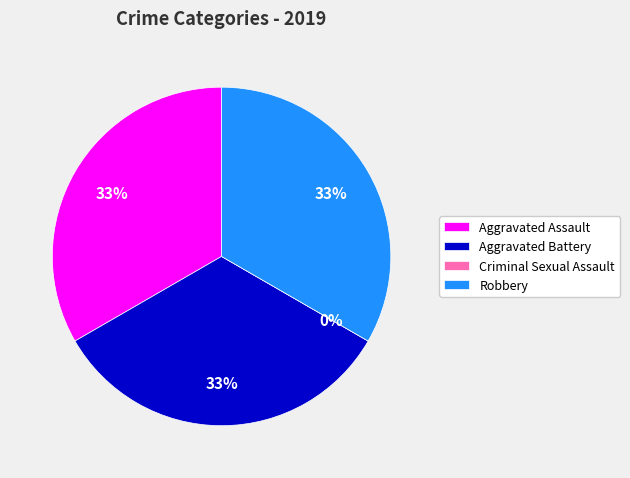

To the nearest percent, what portion does Aggravated Battery represent?

33%